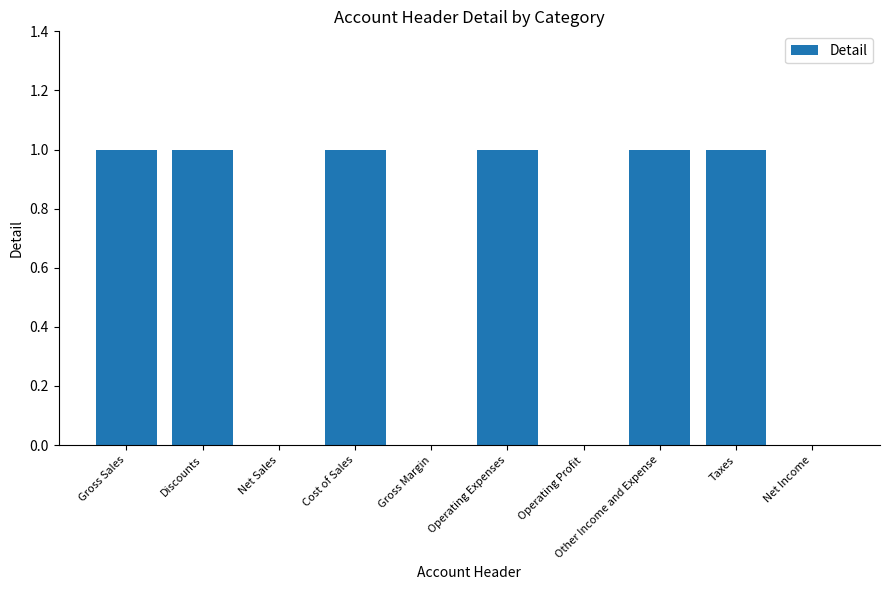

Is it true that the value at Taxes is 2?

False